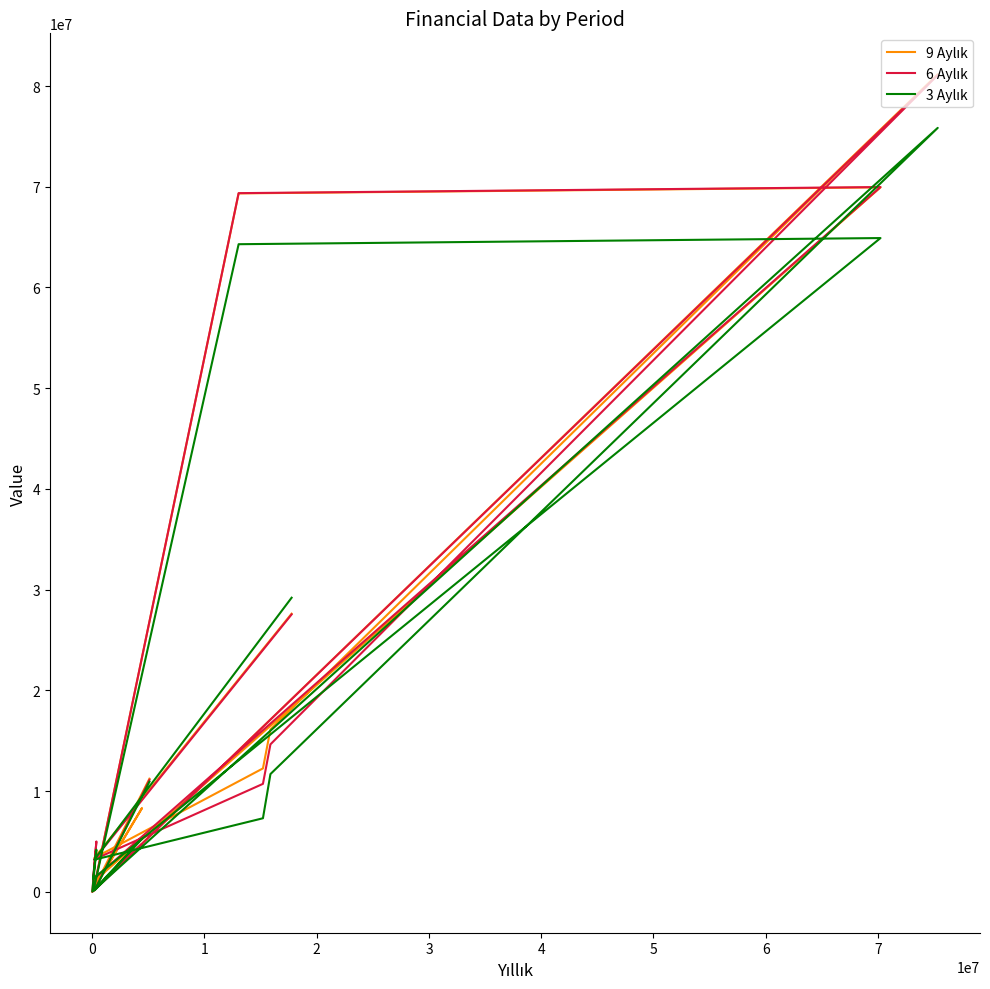

Is the value of 6 Aylık at −1 greater than the value of 3 Aylık at 3?

Yes